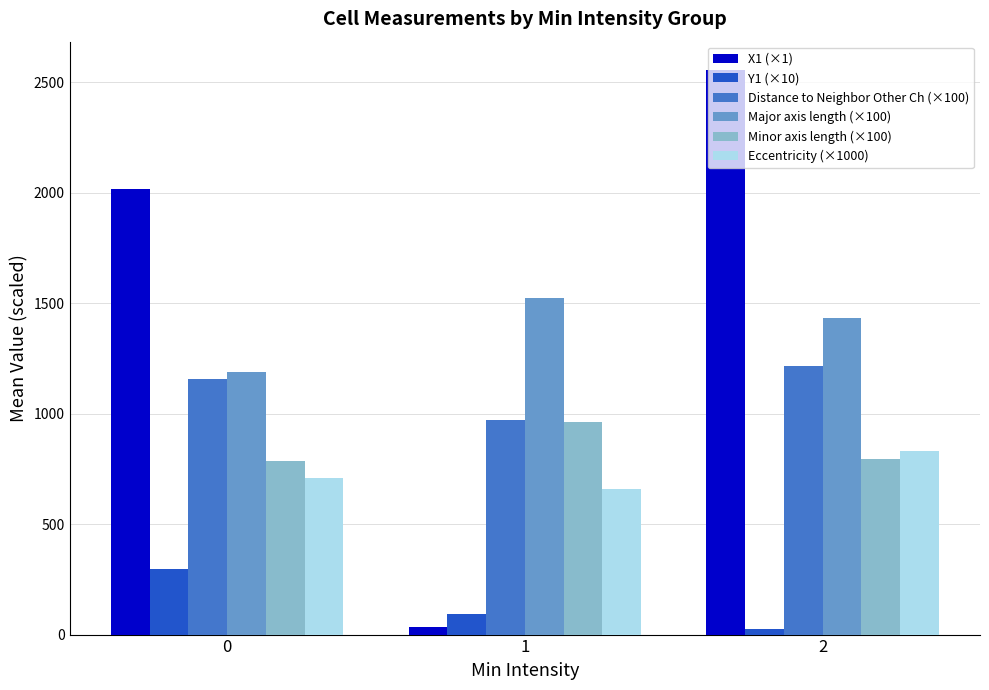

Is it true that Eccentricity (×1000) equals 207.7 at 2?

False